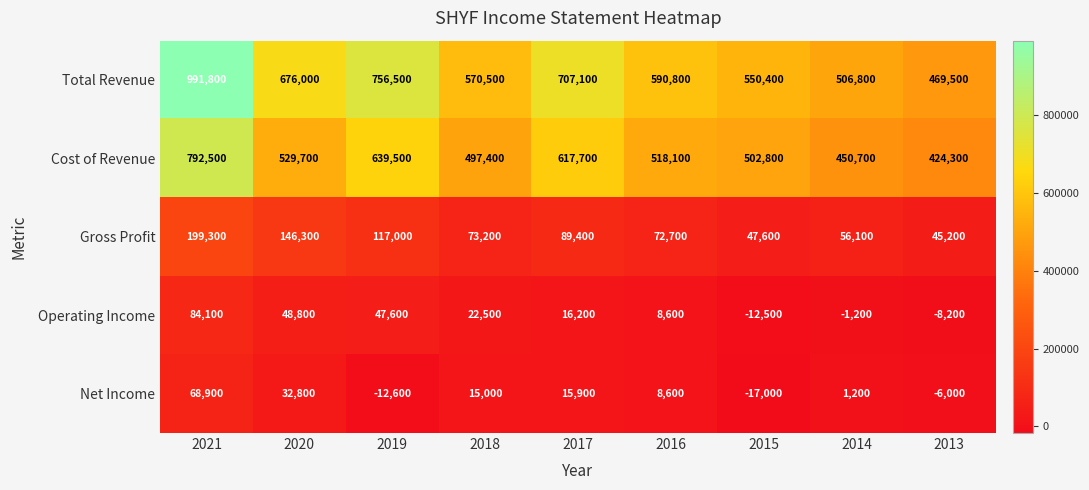

Read the Gross Profit value at 2013, to the nearest 10.

45200